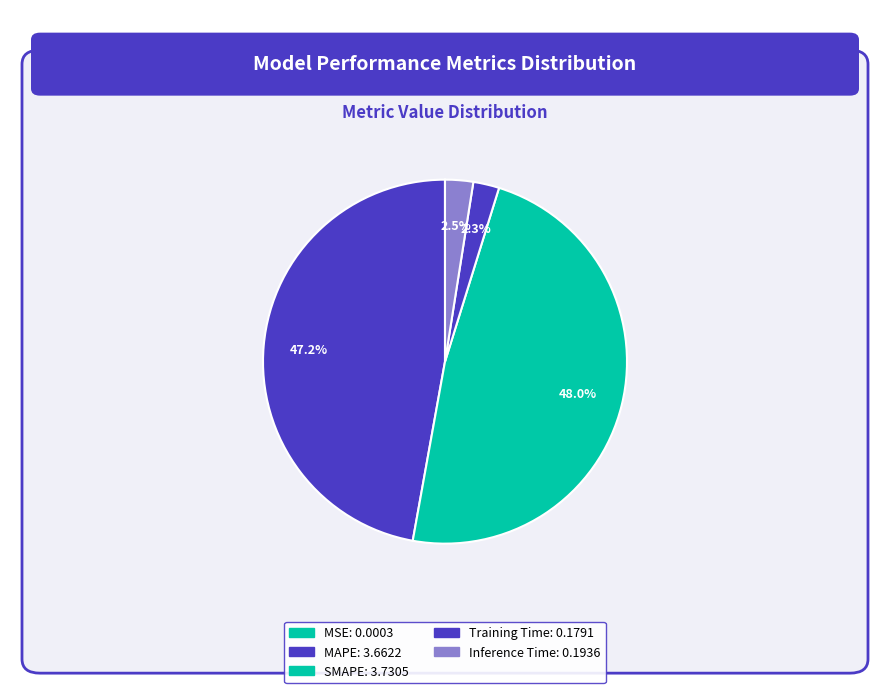

What portion of the pie excludes MAPE?

52.8%